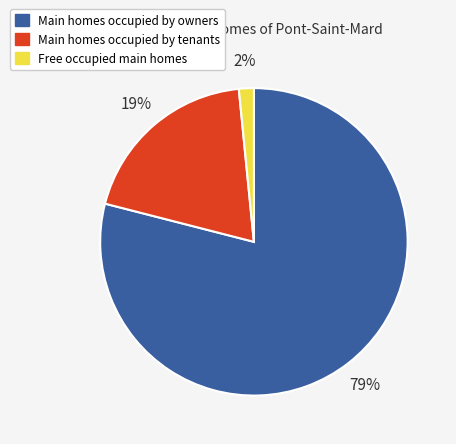

Is there a majority slice in this chart?

Yes